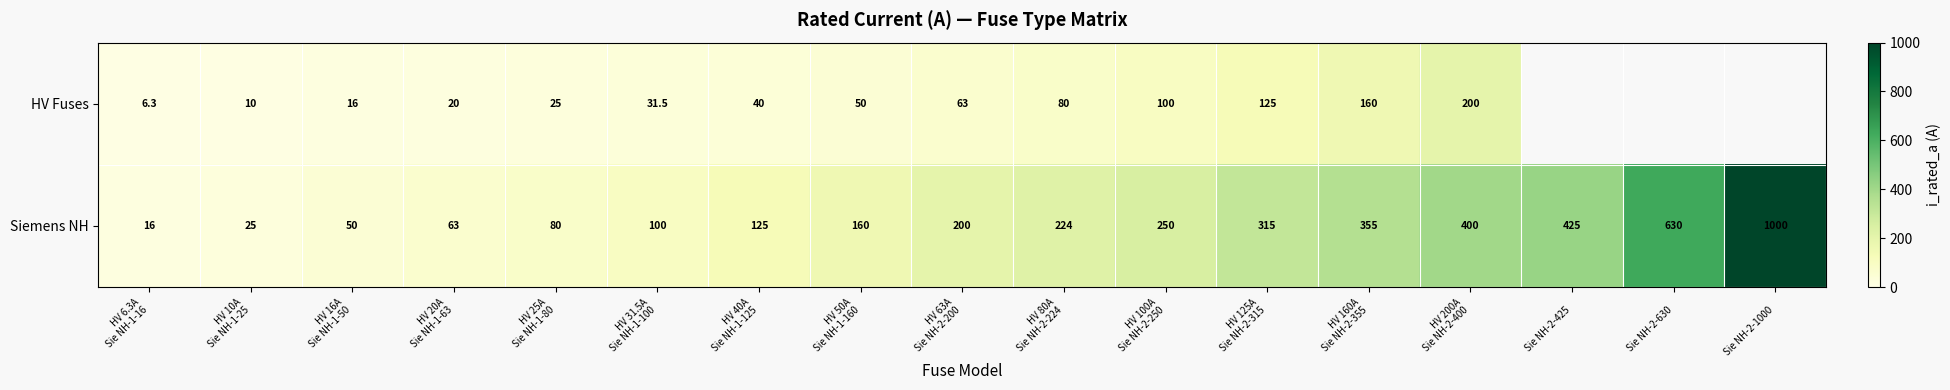

At HV 80A
Sie NH-2-224, list the series in order from largest to smallest.

Siemens NH, HV Fuses